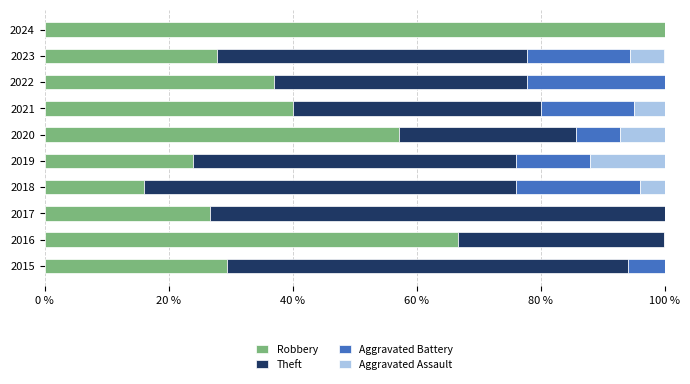

Where is Robbery nearest to the value 58?

2020